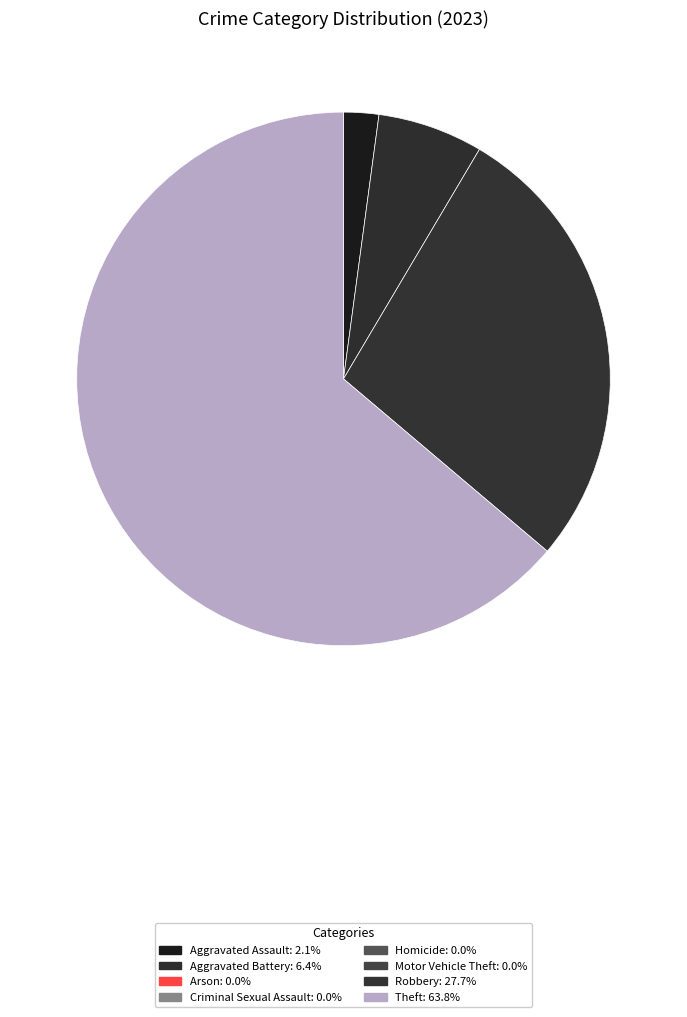

To the nearest percent, what is the average slice percentage?

12%